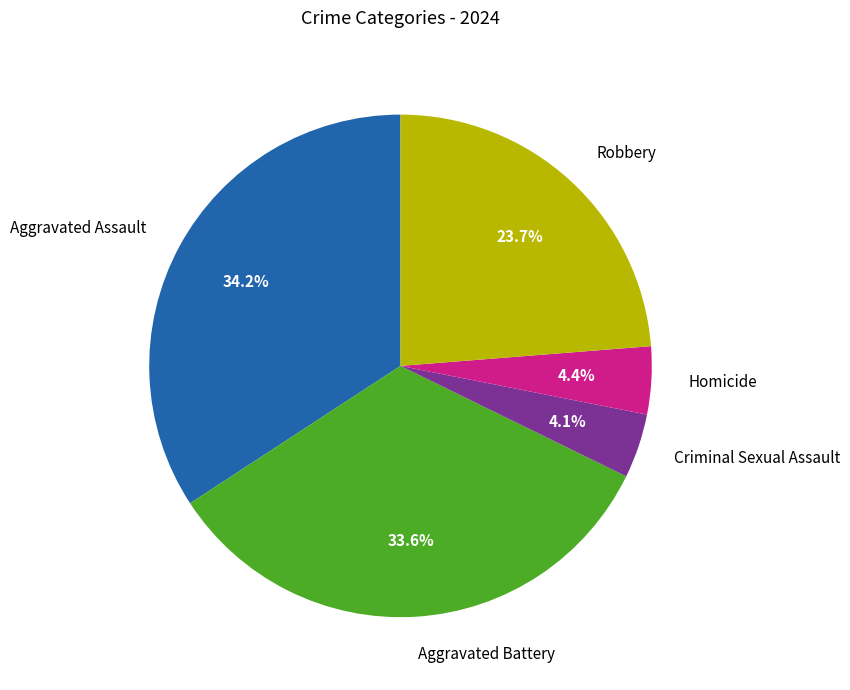

True or false: Aggravated Battery accounts for 34% of the total.

True